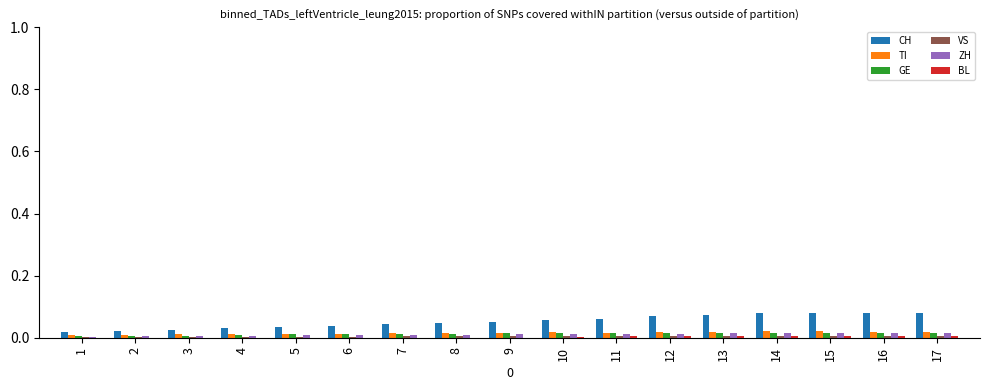

The ZH series shows 0.0 at 3. True or false?

True